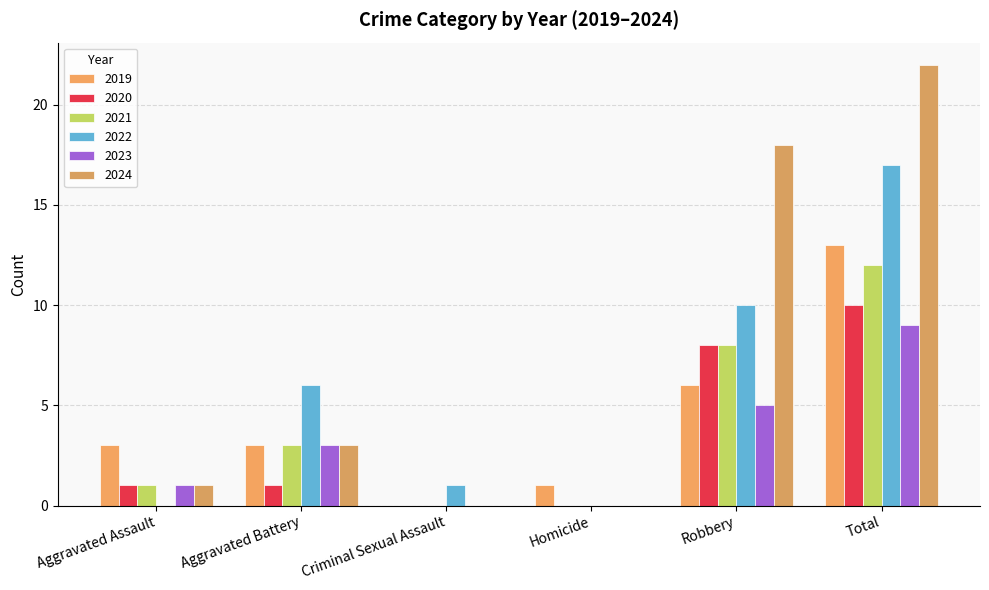

What is the difference between the highest and lowest values at Homicide?

1